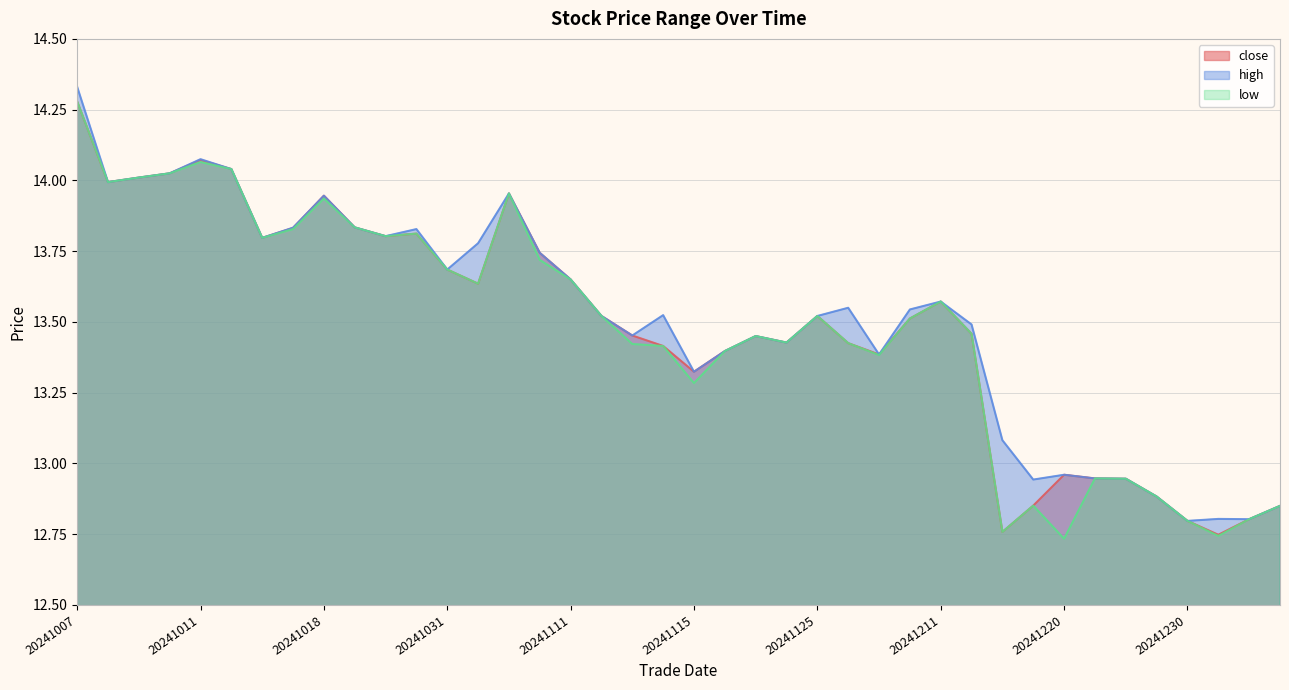

Which series has the widest spread of values?

low